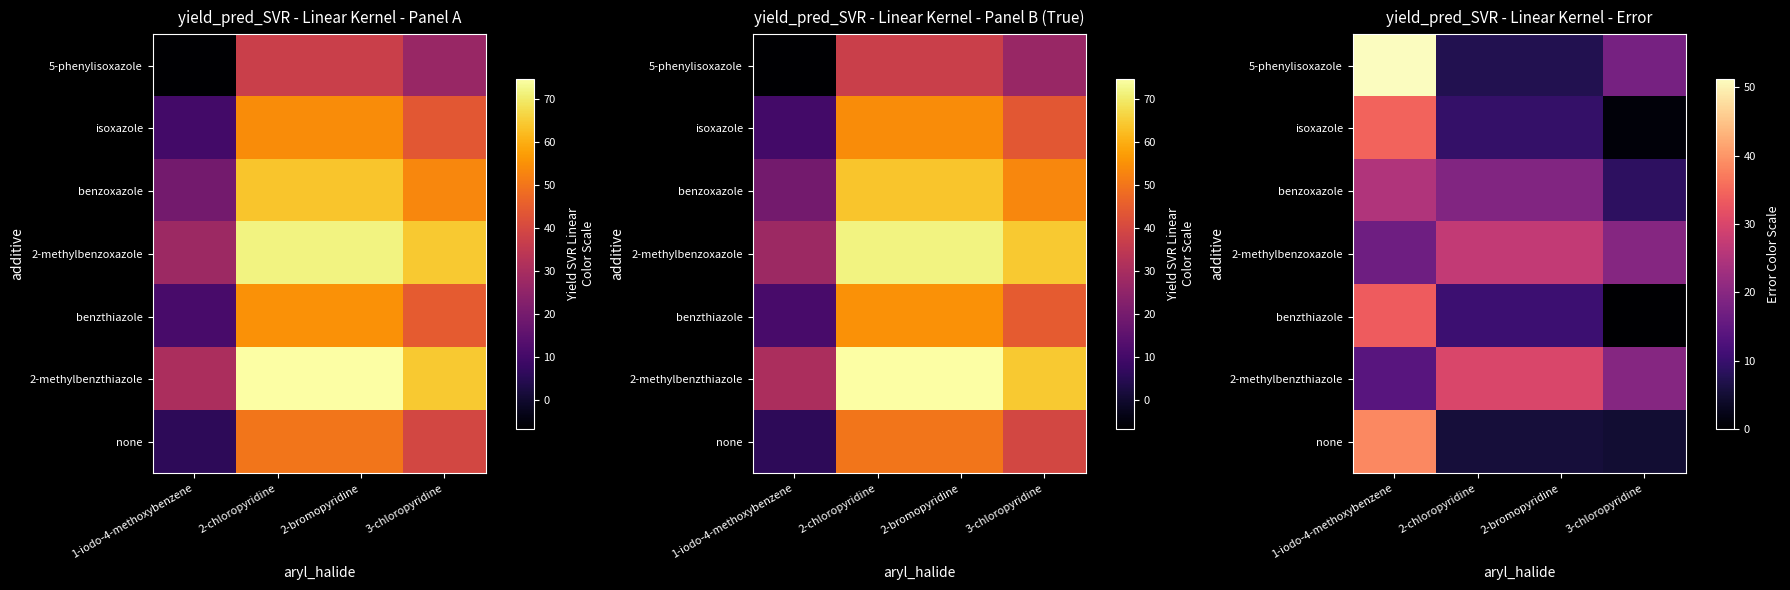

Which label corresponds to the largest value in the chart?

1-iodo-4-methoxybenzene